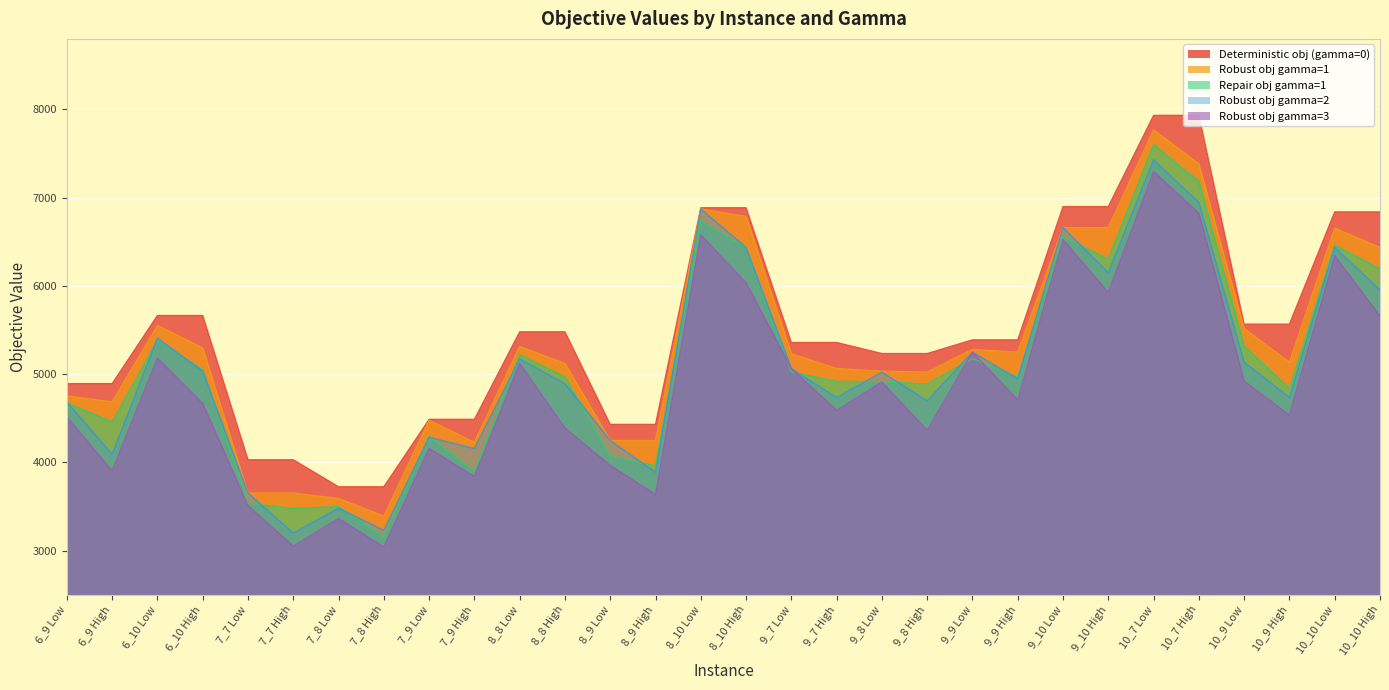

What is the total value across all series at 6_9 High?

22032.5